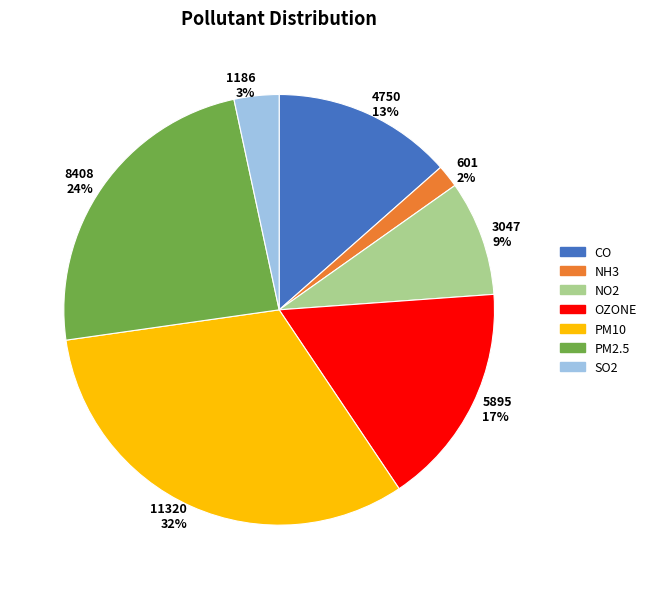

Which has a higher value, PM10 or CO?

PM10